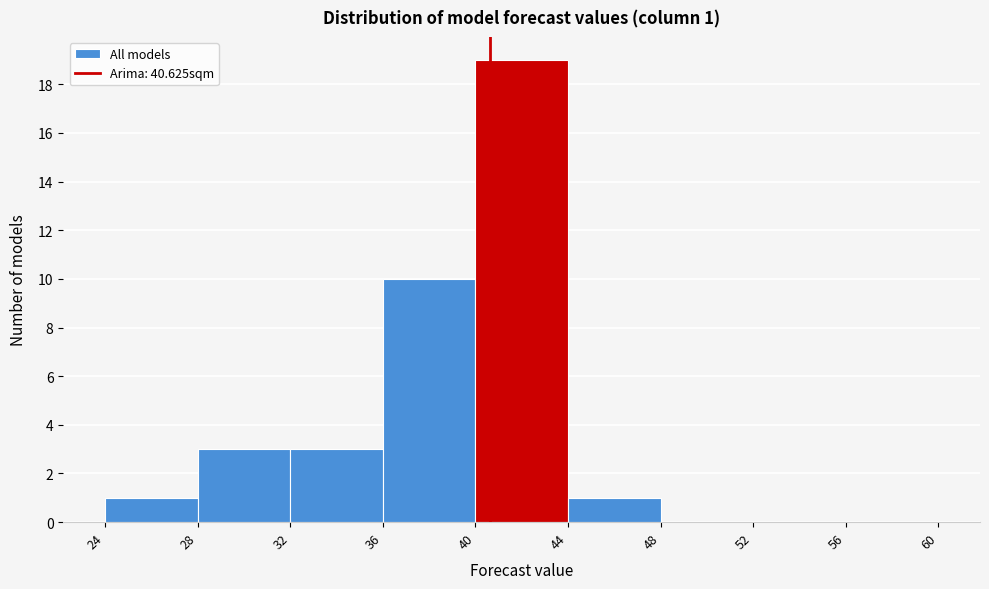

Which range on the x-axis has the tallest bar?

40 to 44